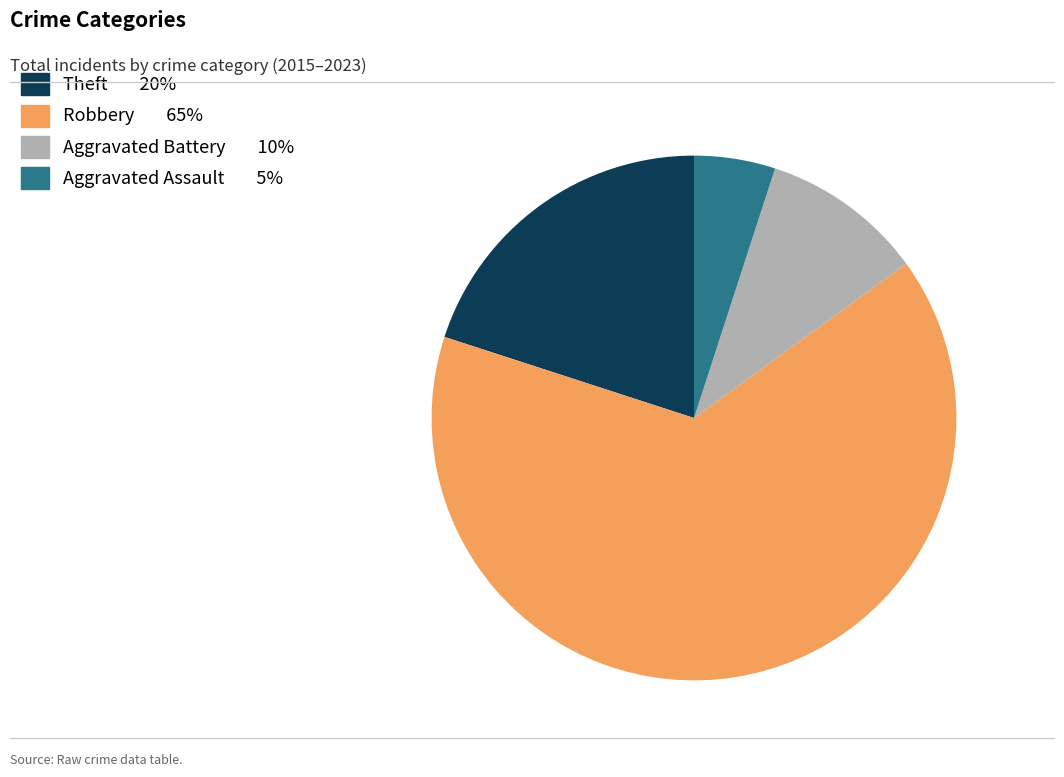

How many segments does this pie chart have?

4